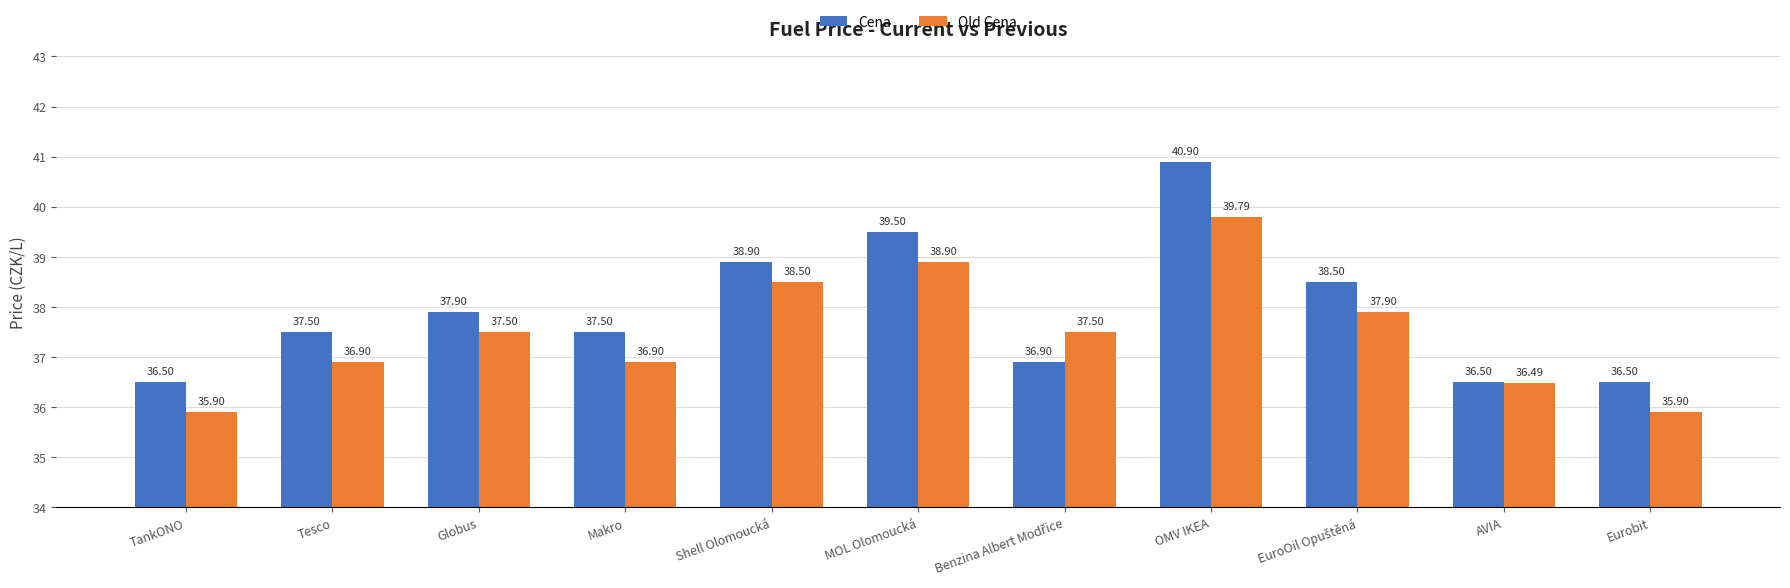

Reading left to right, transcribe all the data shown in this chart.

Cena: 36.5	37.5	37.9	37.5	38.9	39.5	36.9	40.9	38.5	36.5	36.5
Old Cena: 35.9	36.9	37.5	36.9	38.5	38.9	37.5	39.8	37.9	36.5	35.9